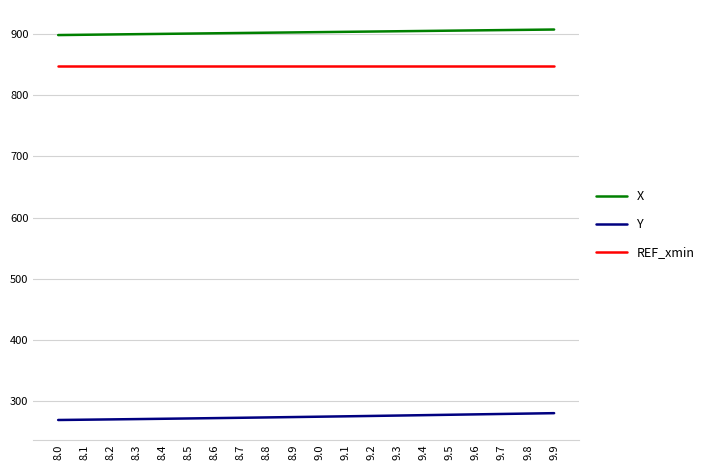

Which series has the largest total across all categories?

X